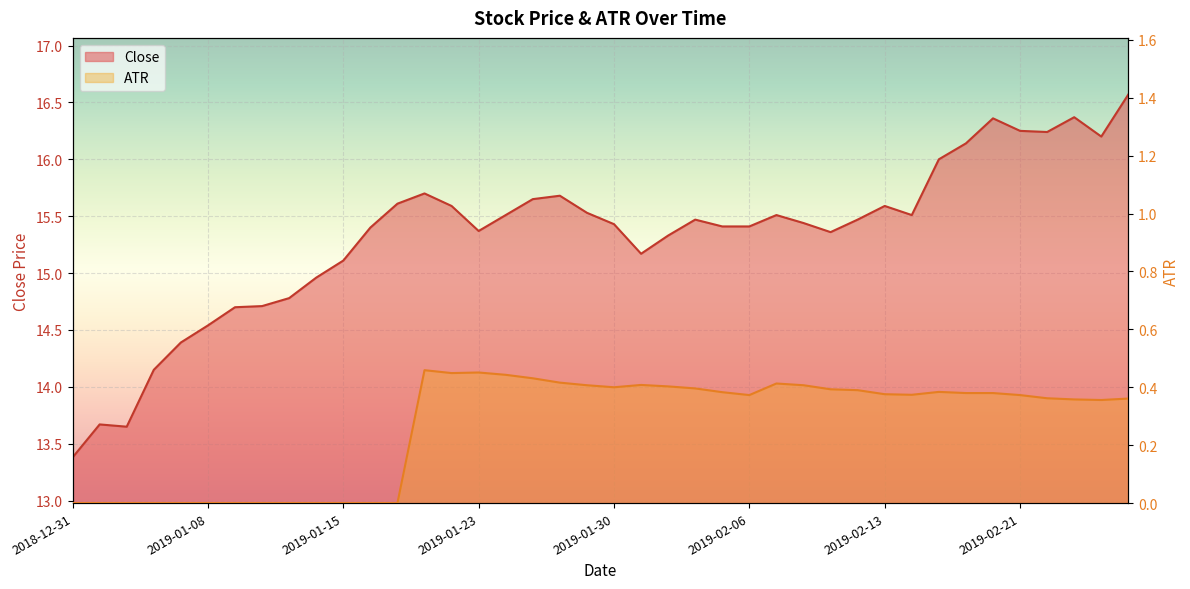

What is the value of the Close point at the 29th from the left?

15.4